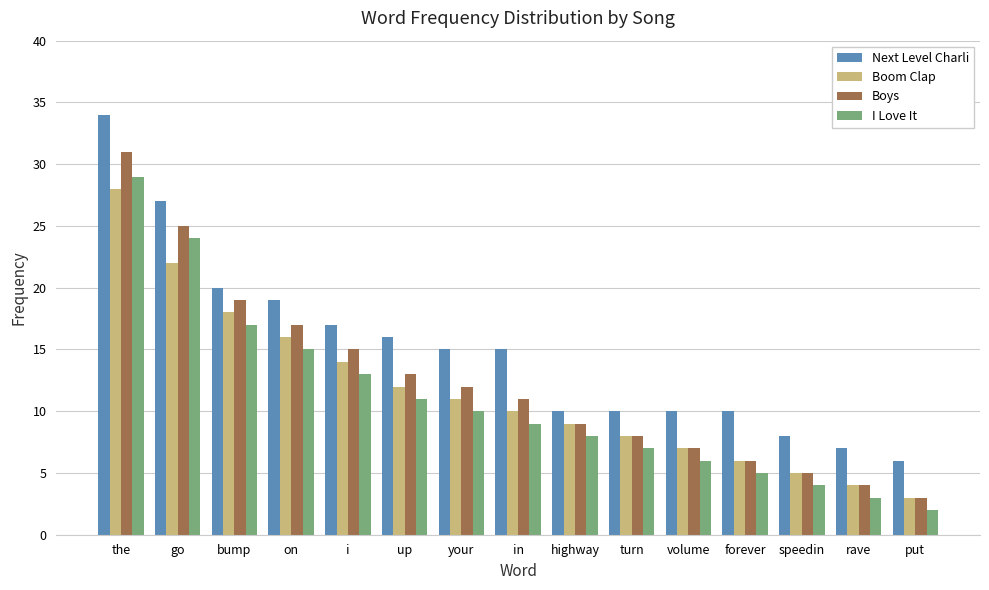

True or false: Boom Clap has a value of 10 at in.

True